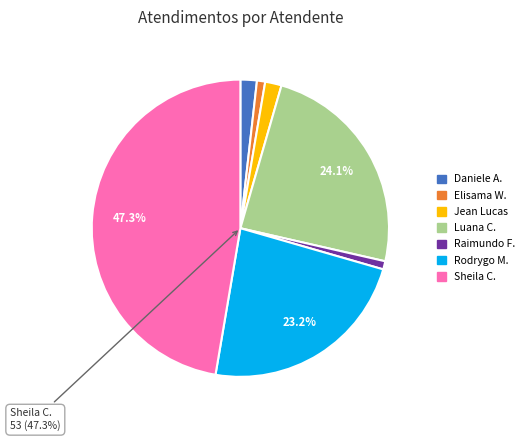

To the nearest percent, what portion does Rodrygo Moura Mujol represent?

23%